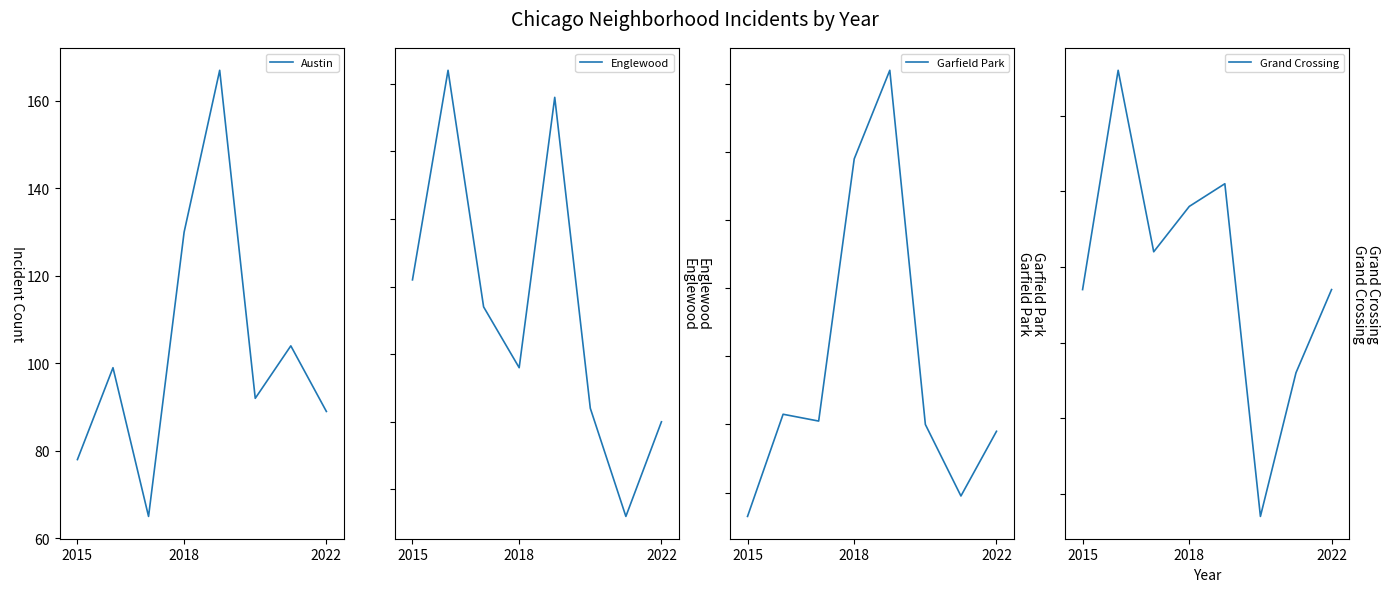

What is the maximum value for Austin?

167